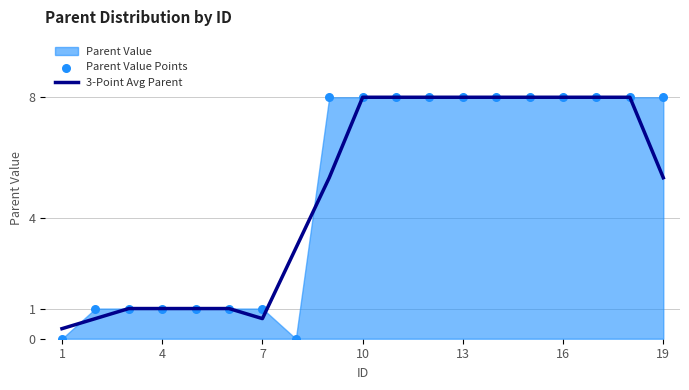

Is it true that 3-Point Avg Parent equals 3.3 at 13?

False